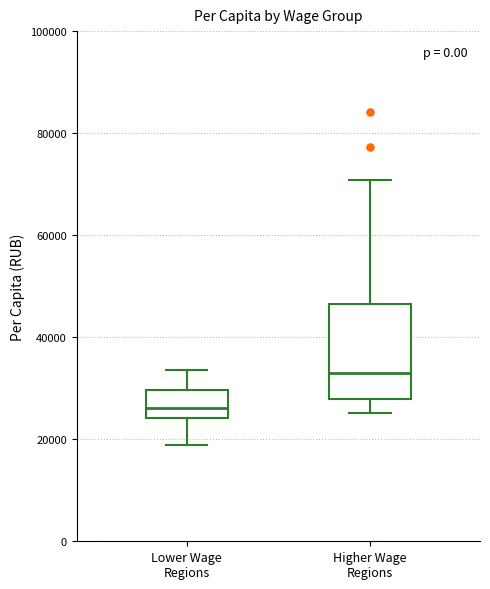

Reading left to right, transcribe this box plot: for each box, give where its median line is, the range the box spans, and where its two whiskers end, as read against the y-axis. The values are not printed on the chart, so give them approximately, as read against the axis.

Lower Wage Regions: median 26000, box 24000 to 30000, whiskers 18000 to 34000
Higher Wage Regions: median 32000, box 28000 to 46000, whiskers 26000 to 70000